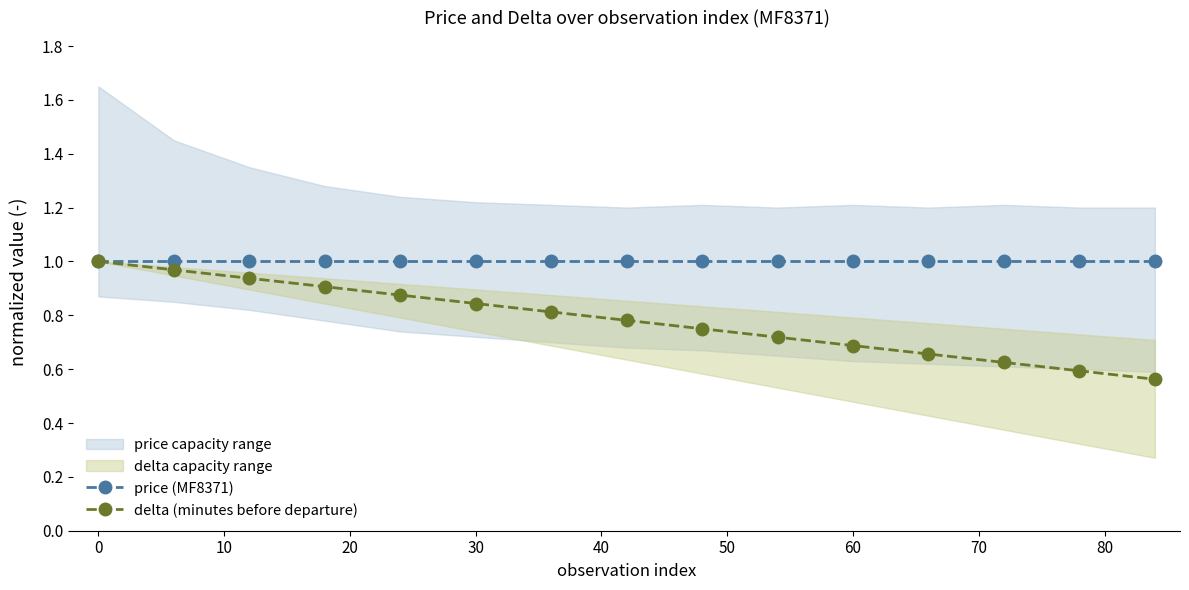

What is the maximum value shown in the chart?

1.0